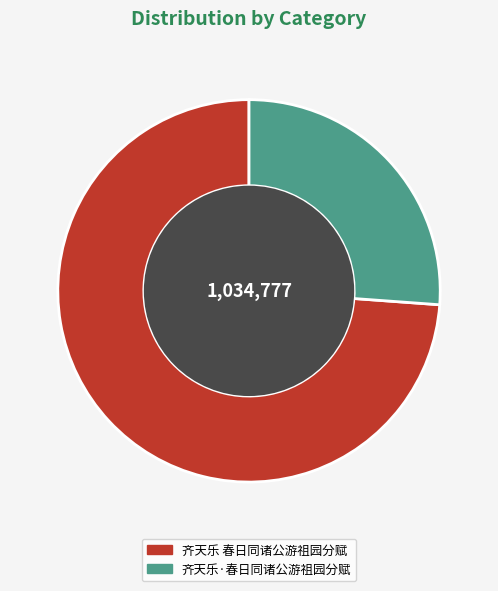

Is it true that 齐天乐 春日同诸公游祖园分赋 is 68% of the pie?

False